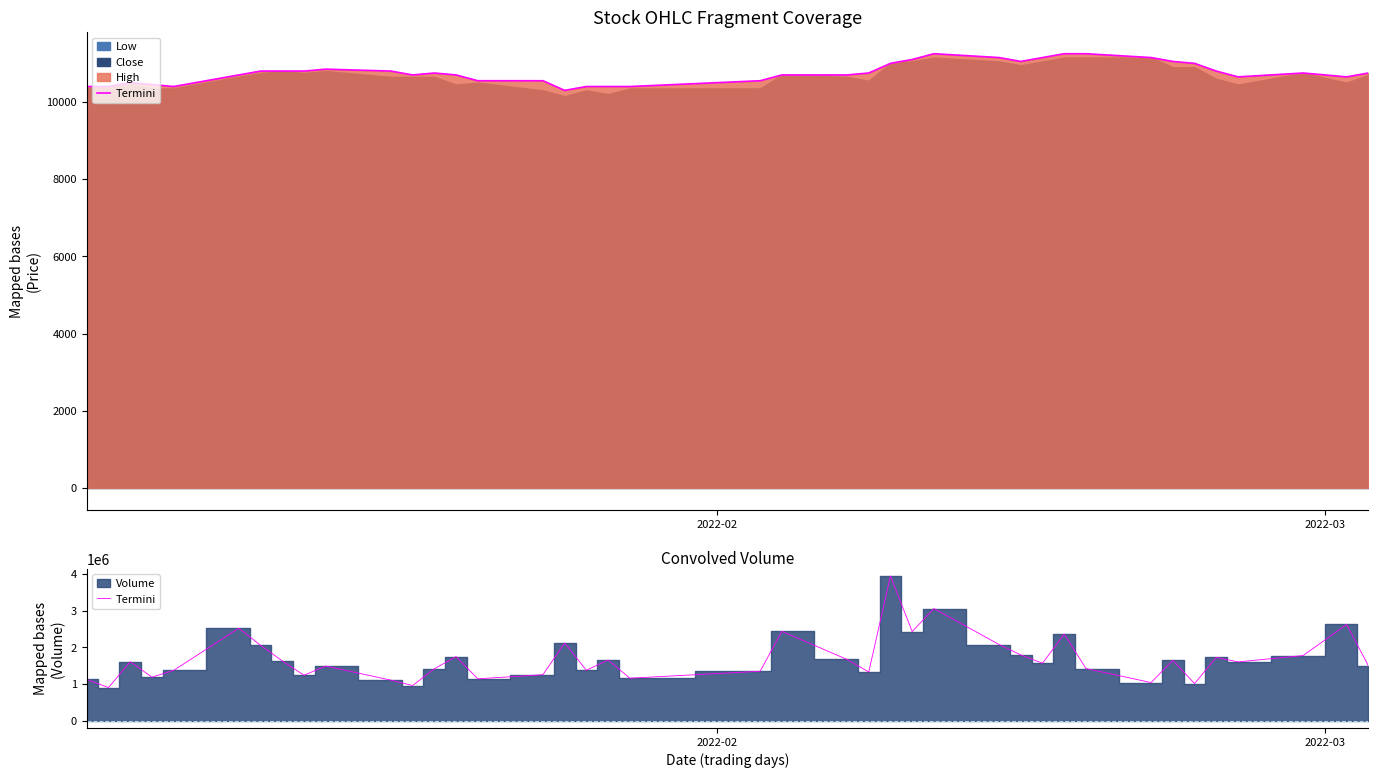

What is the maximum value shown in the chart?

3943361